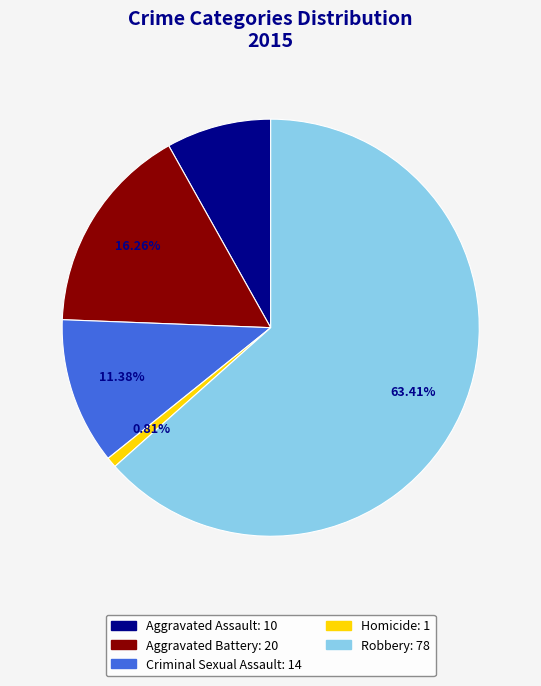

Combined, do Aggravated Assault and Homicide account for over 50%?

No